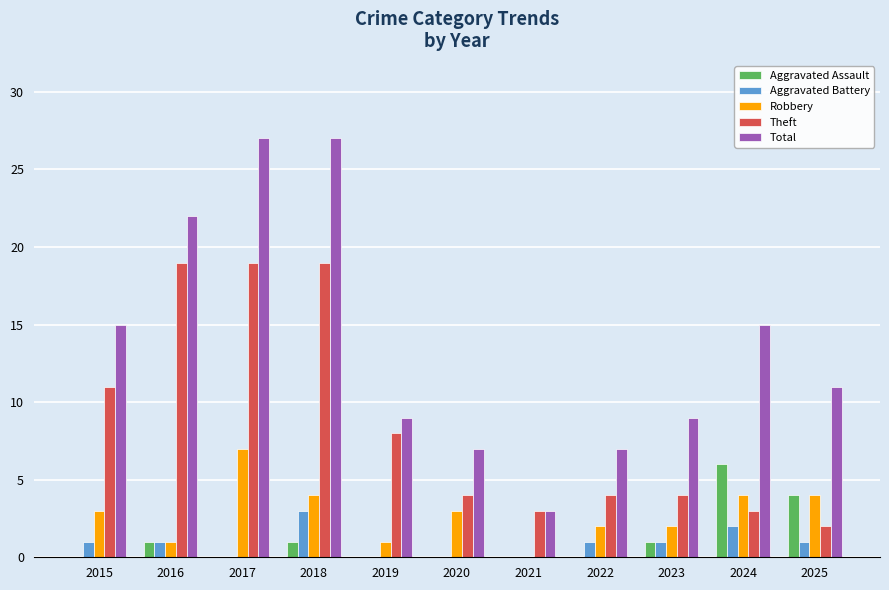

Which series changed the most between 2016 and 2021?

Total